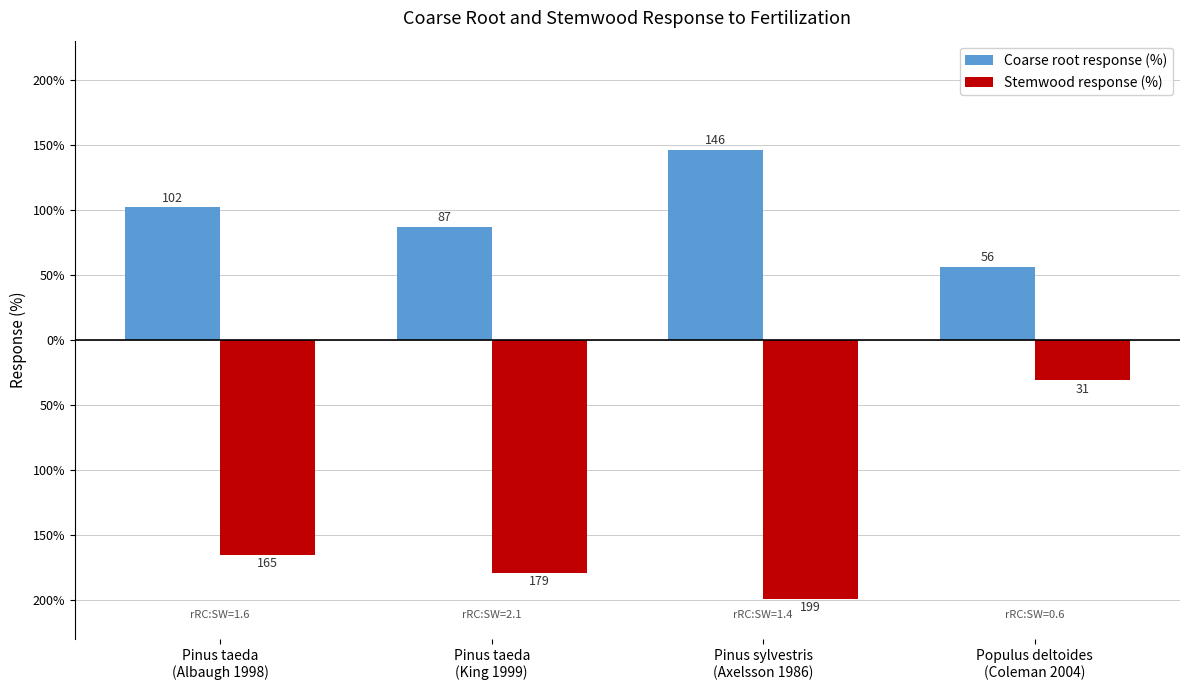

Reading left to right, what are all the values shown in this chart?

Coarse root response (%): Pinus taeda
(Albaugh 1998)=102	Pinus taeda
(King 1999)=87	Pinus sylvestris
(Axelsson 1986)=146	Populus deltoides
(Coleman 2004)=56
Stemwood response (%): Pinus taeda
(Albaugh 1998)=-165	Pinus taeda
(King 1999)=-179	Pinus sylvestris
(Axelsson 1986)=-199	Populus deltoides
(Coleman 2004)=-31